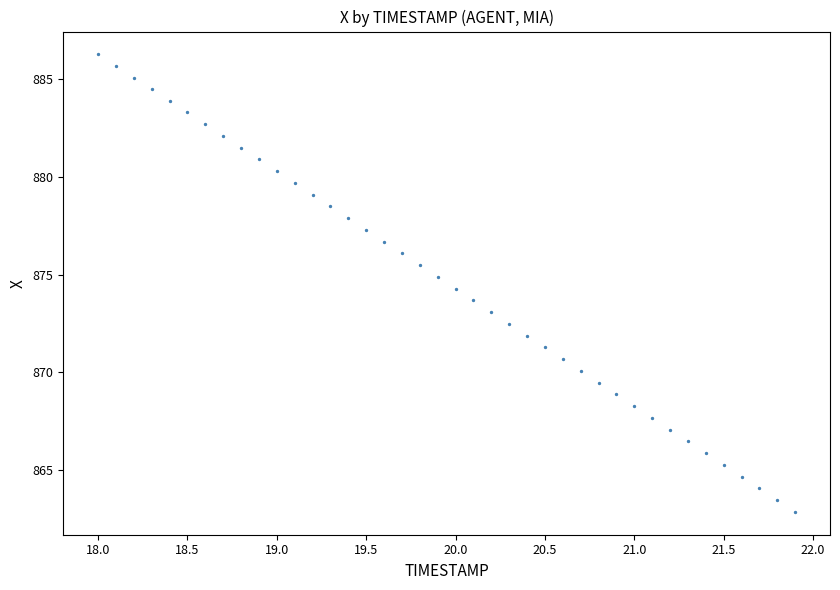

What is the range of Y values (max minus min)?

23.4